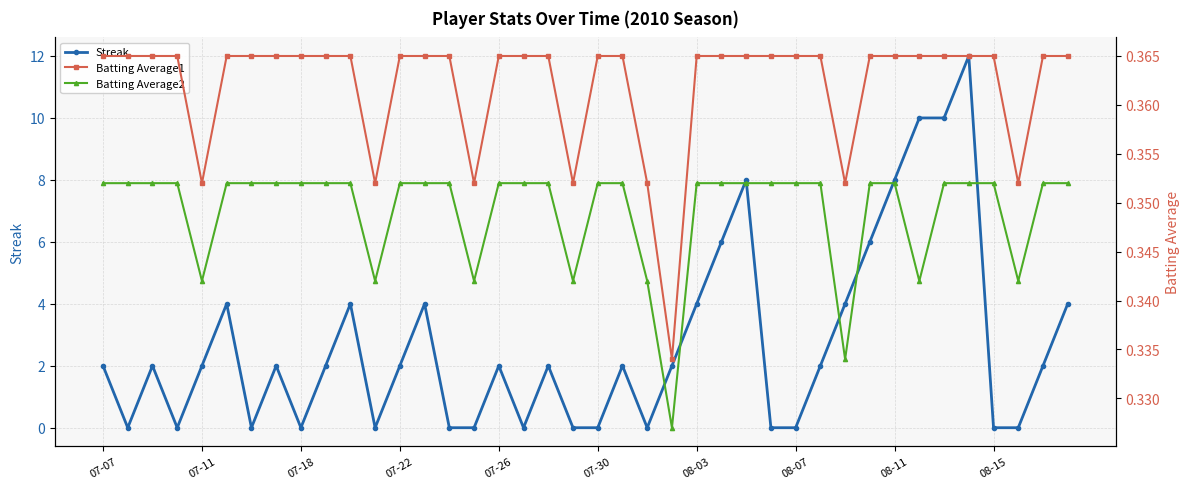

What is the maximum value for Streak?

12